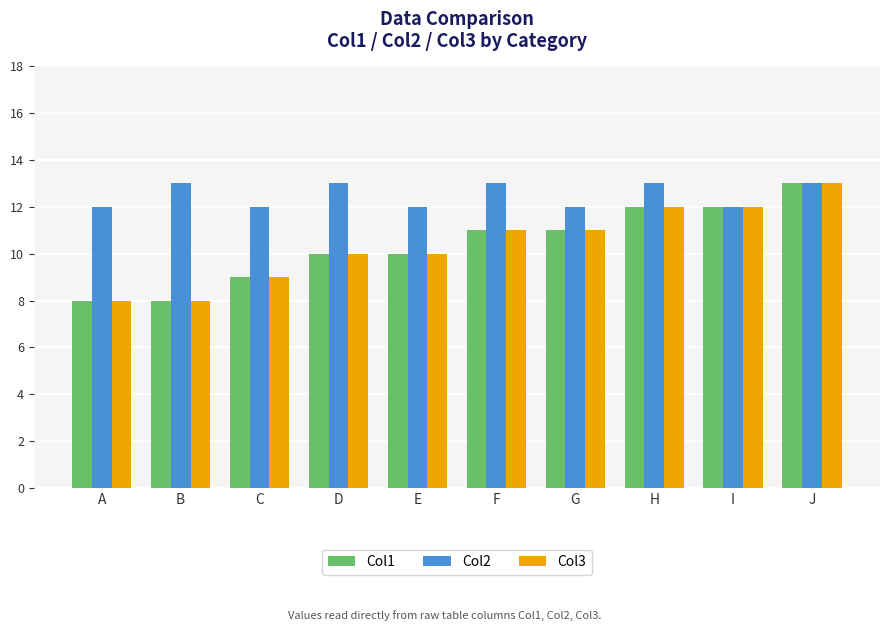

Reading left to right, transcribe all the data shown in this chart.

Col1: 8	8	9	10	10	11	11	12	12	13
Col2: 12	13	12	13	12	13	12	13	12	13
Col3: 8	8	9	10	10	11	11	12	12	13